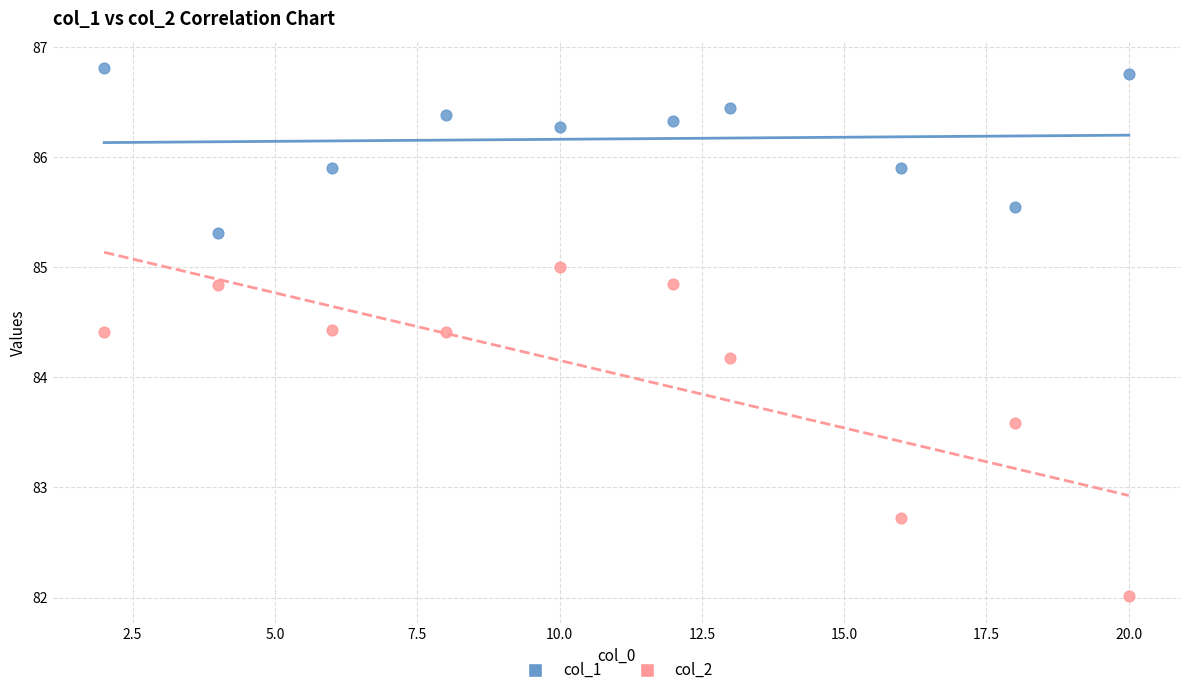

Which series has the largest Y range (max minus min)?

col_2